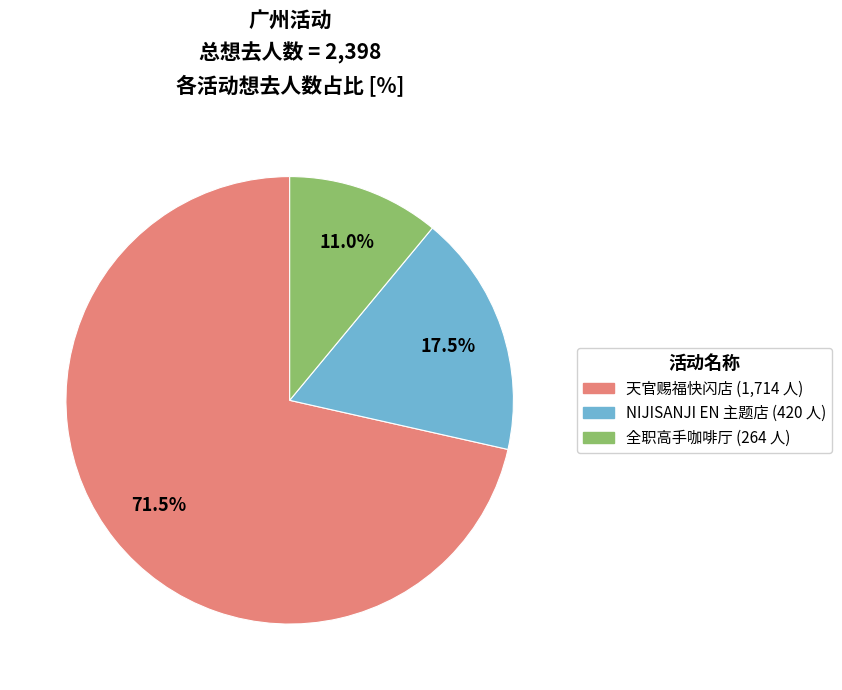

To the nearest percent, what is the average slice percentage?

33%